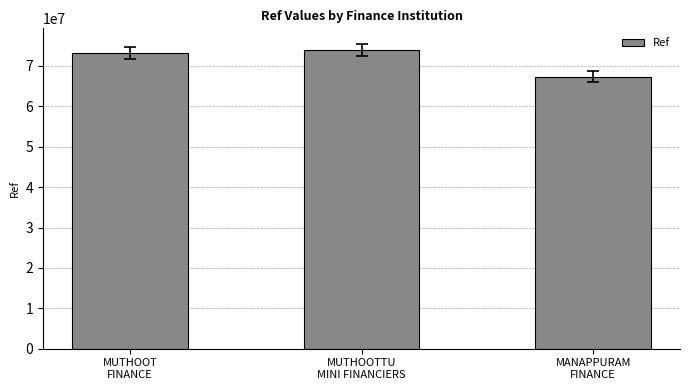

Approximately how many times larger is the value at MANAPPURAM
FINANCE compared to MUTHOOT
FINANCE?

0.9